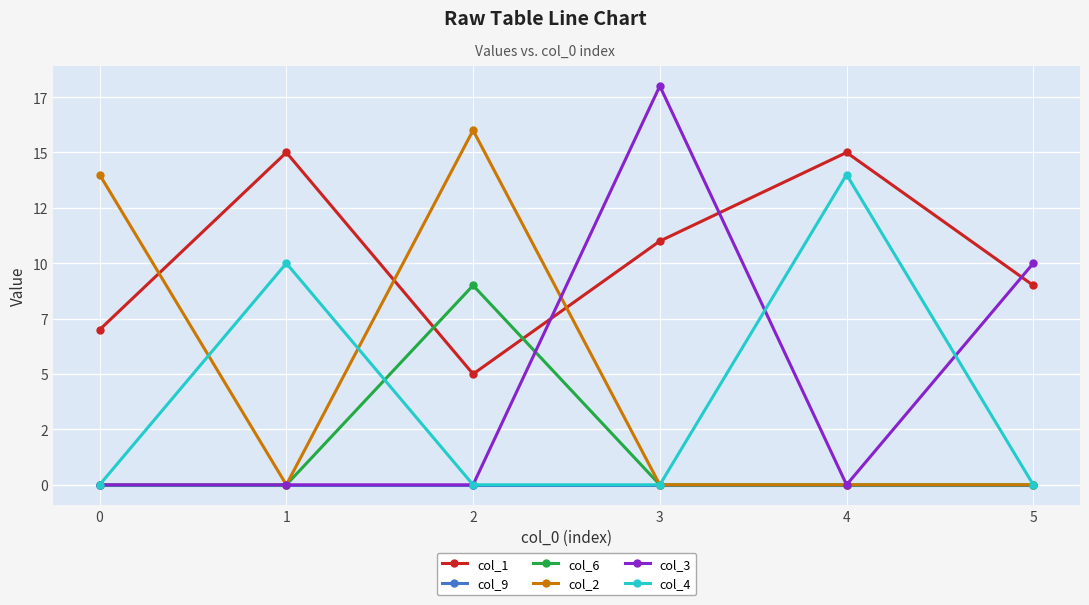

How many col_1 values are between 7 and 15?

5